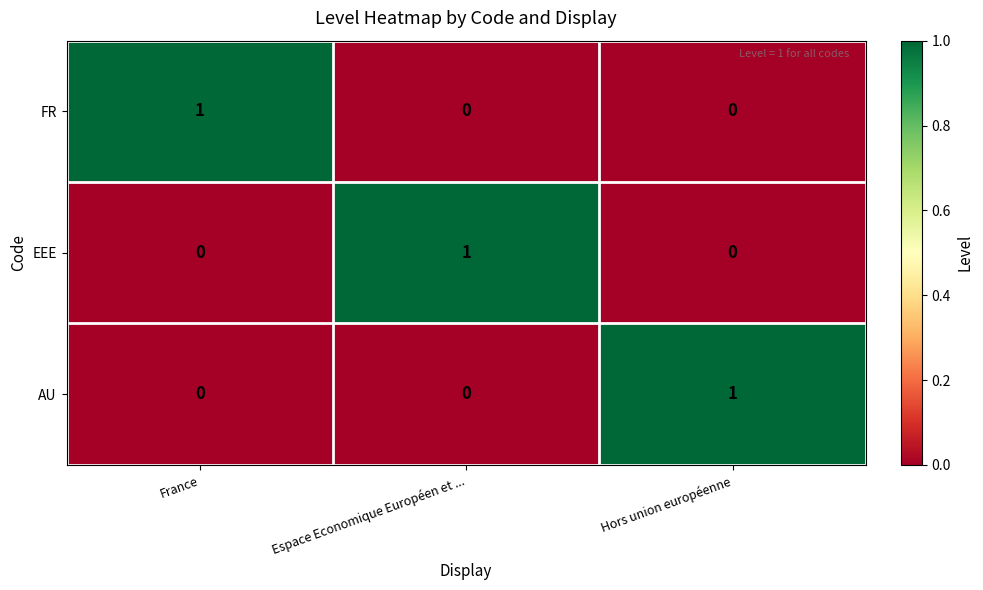

Which category has the highest value in the FR series?

France